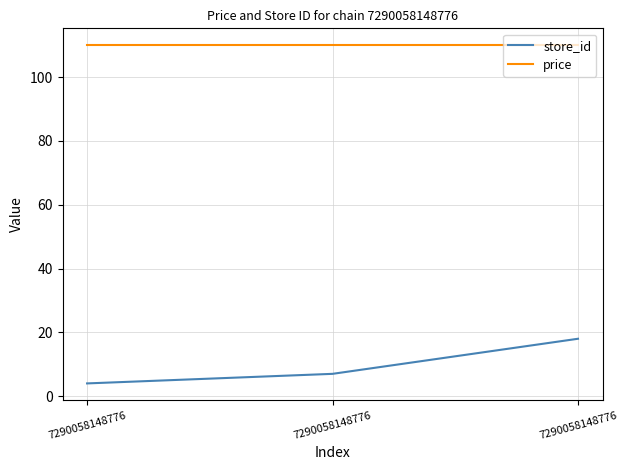

Count the number of categories in the chart.

3